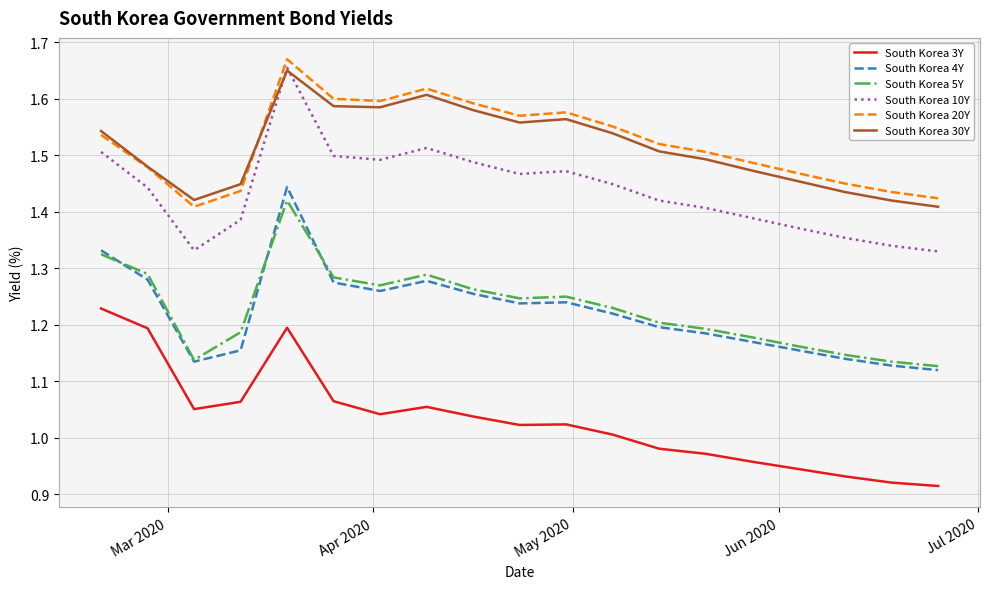

True or false: South Korea 10Y and South Korea 4Y cross at least once.

False